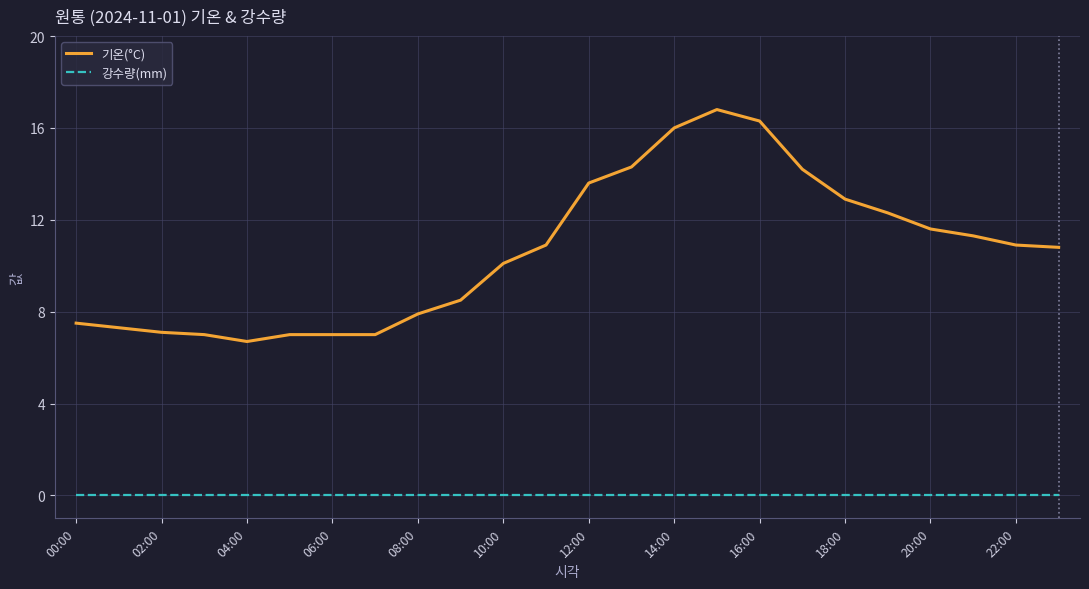

Which series has the largest range (max minus min)?

기온(°C)